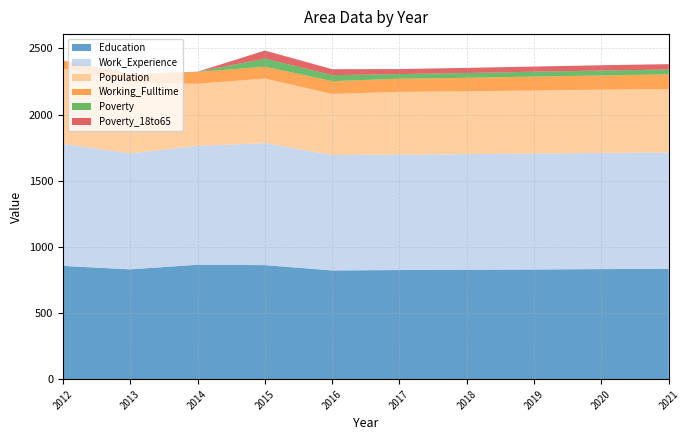

Reading right to left, transcribe all the data shown in this chart.

Education: 2021=834	2020=832	2019=829	2018=827	2017=825	2016=822	2015=862	2014=865	2013=830	2012=856
Work_Experience: 2021=880	2020=878	2019=876	2018=874	2017=872	2016=872	2015=922	2014=899	2013=877	2012=922
Population: 2021=479	2020=478	2019=477	2018=475	2017=475	2016=462	2015=488	2014=469	2013=537	2012=570
Working_Fulltime: 2021=111	2020=108	2019=105	2018=102	2017=99	2016=97	2015=90	2014=89	2013=63	2012=59
Poverty: 2021=37	2020=37	2019=37	2018=36	2017=35	2016=45	2015=61	2014=1	2013=1	2012=1
Poverty_18to65: 2021=40	2020=40	2019=39	2018=39	2017=38	2016=45	2015=61	2014=1	2013=1	2012=1